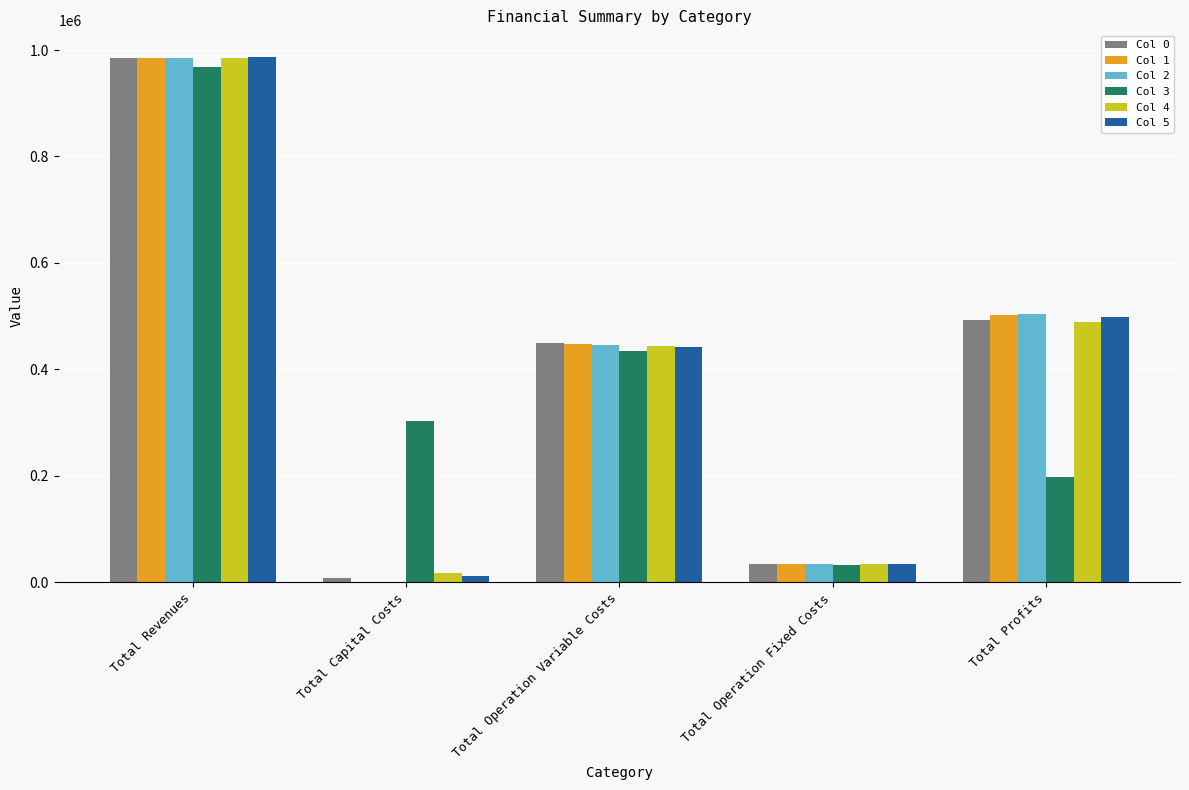

What are all the series names shown in the legend?

Col 0, Col 1, Col 2, Col 3, Col 4, Col 5